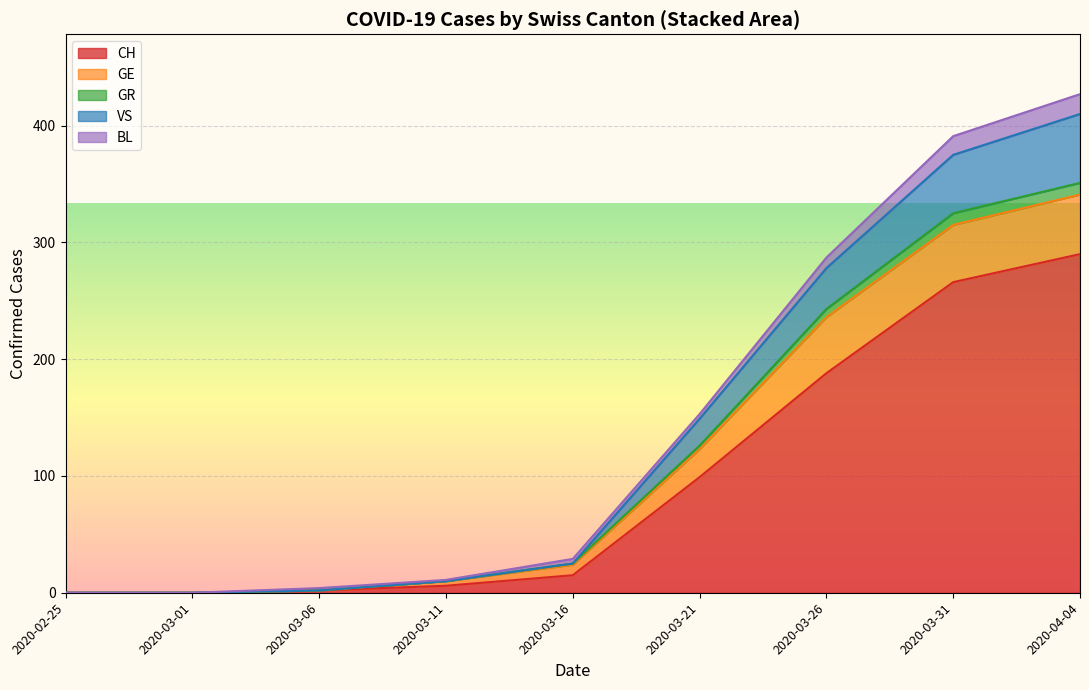

Which category has the highest value in the CH series?

2020-04-04